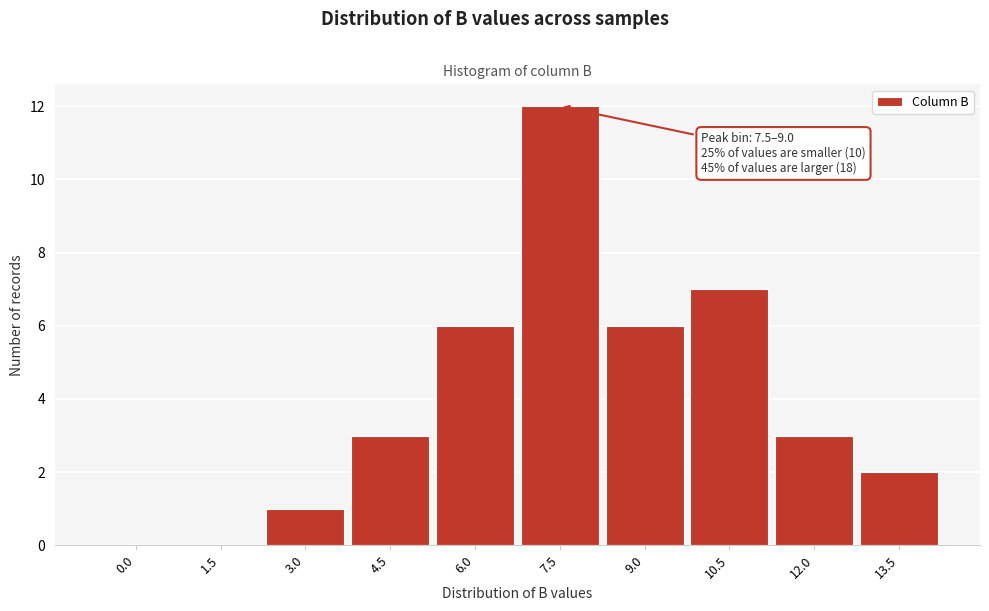

Reading left to right, what are all the values shown in this chart?

0.0=0	1.5=0	3.0=1	4.5=3	6.0=6	7.5=12	9.0=6	10.5=7	12.0=3	13.5=2